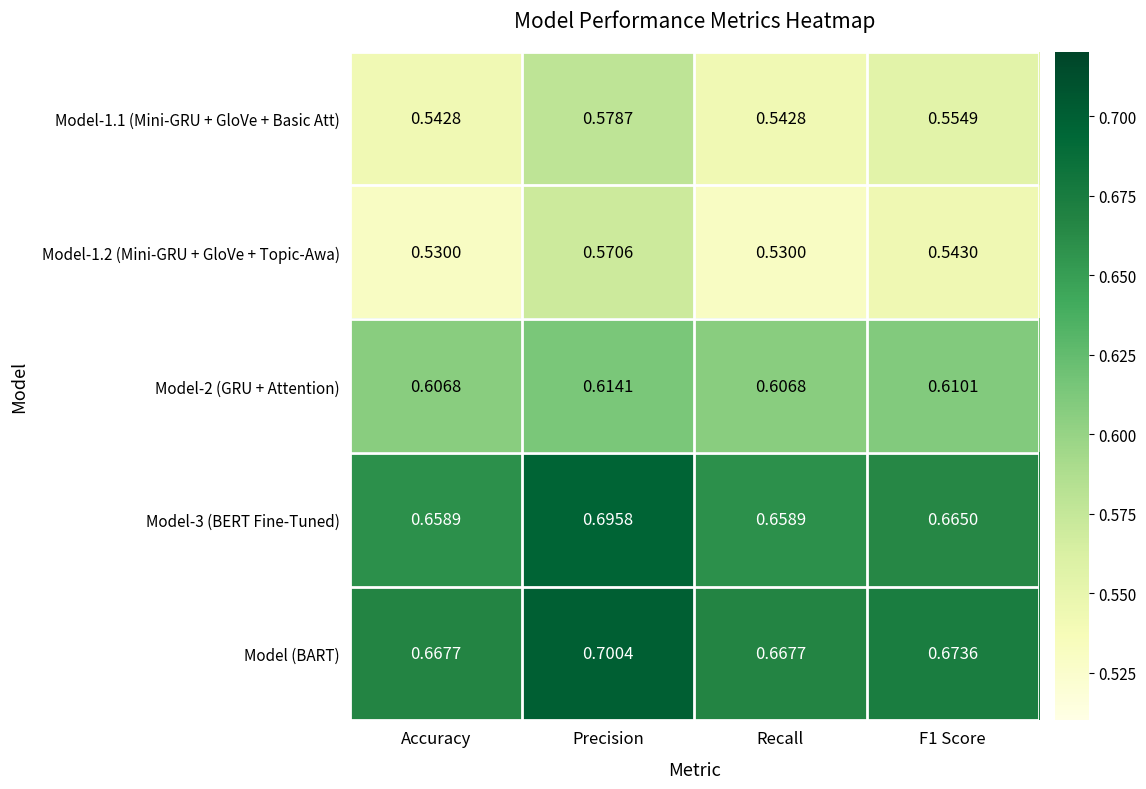

Which series changed the most between Accuracy and F1 Score?

Model-1.2 (Mini-GRU + GloVe + Topic-Awa)